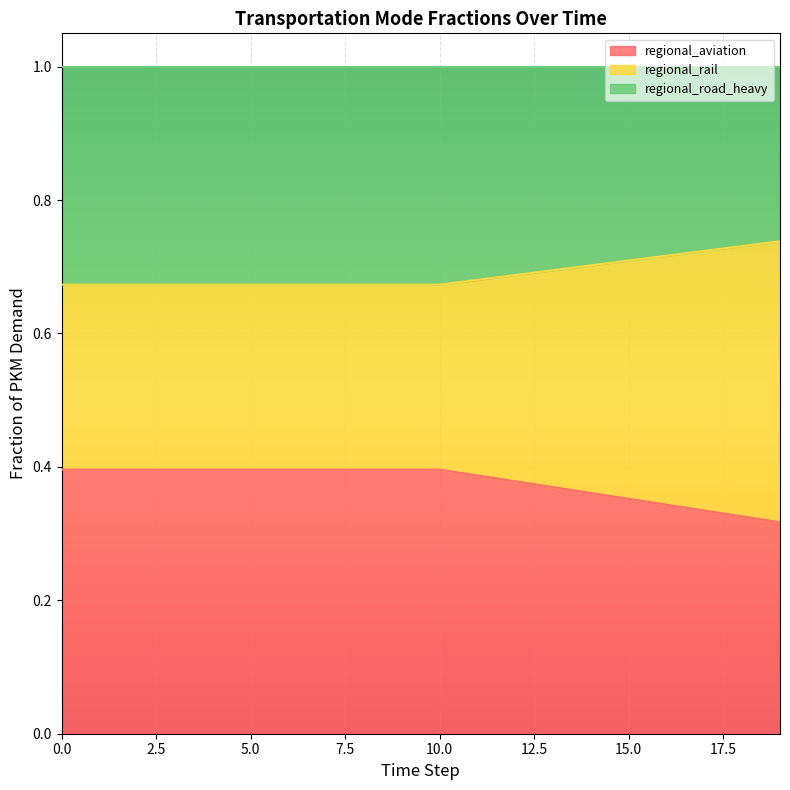

What is the total value across all series at 0.0?

1.0